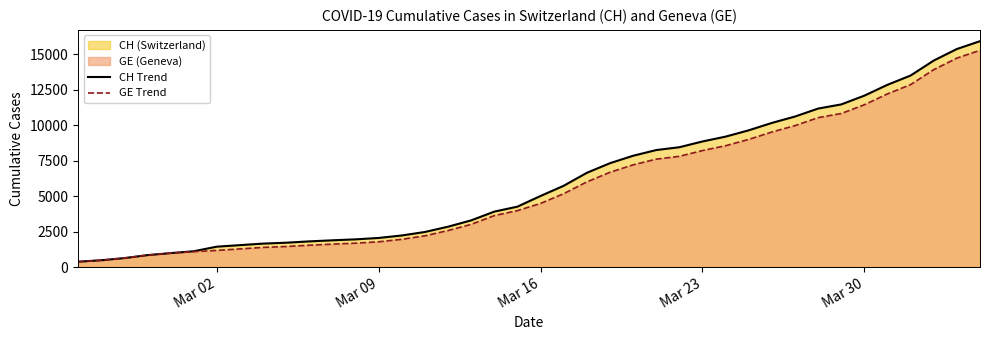

Does the chart have visible grid lines?

No